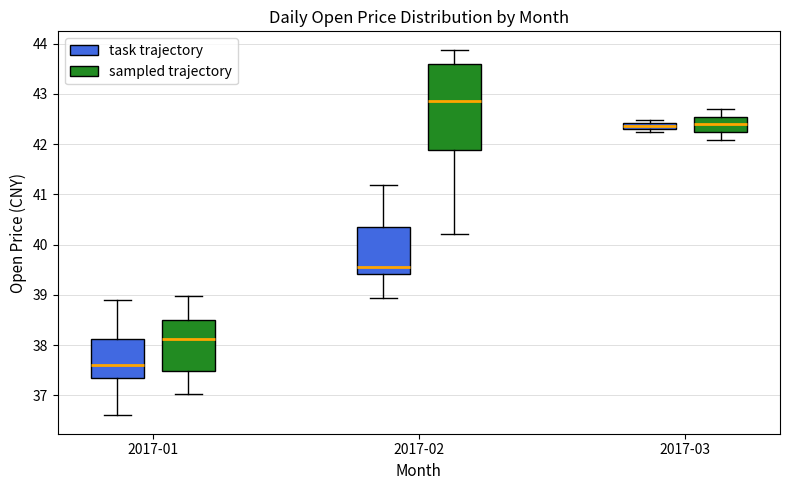

Which box's median line is the highest?

2017-02 (sampled trajectory)